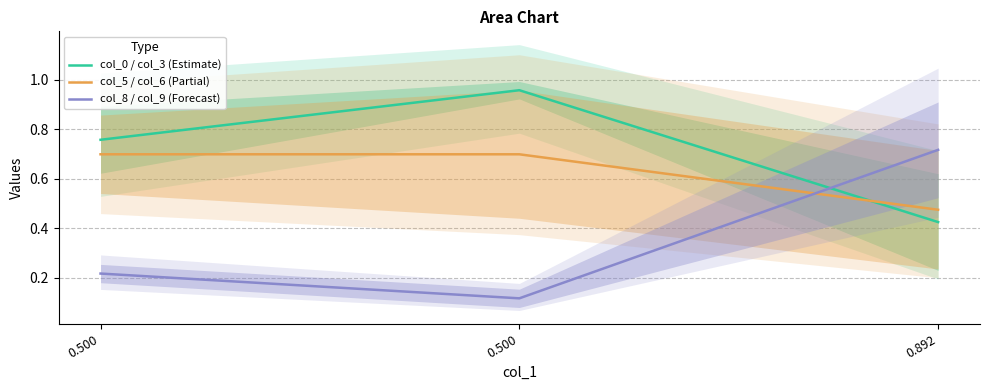

Is it true that col_0 / col_3 (Estimate) equals 1.0 at 0.500?

True